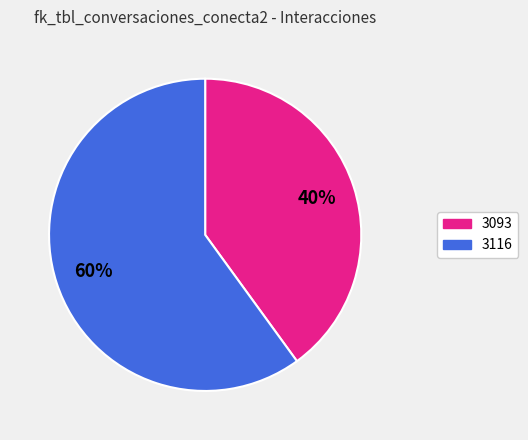

To the nearest percent, what is the combined percentage of 3116 and 3093?

100%